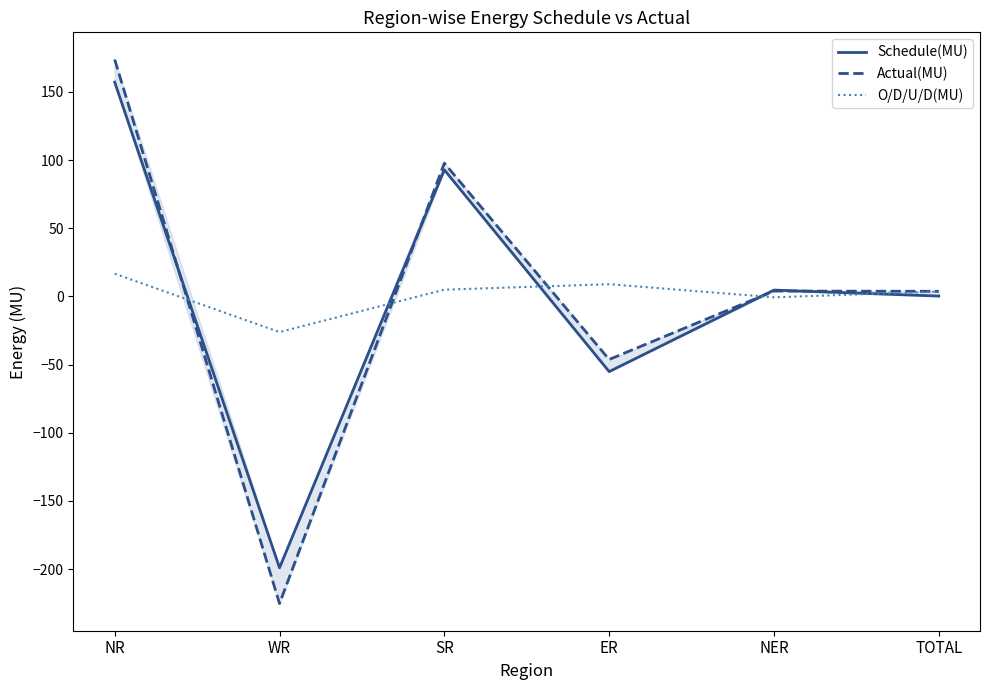

What are all the series names shown in the legend?

Schedule(MU), Actual(MU), O/D/U/D(MU)